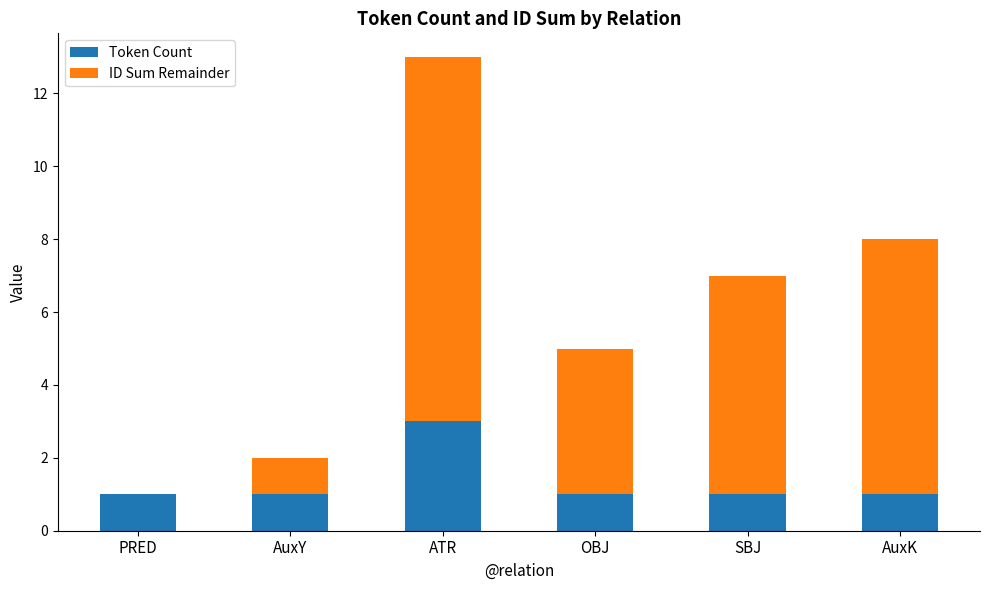

Are the bars horizontal?

No